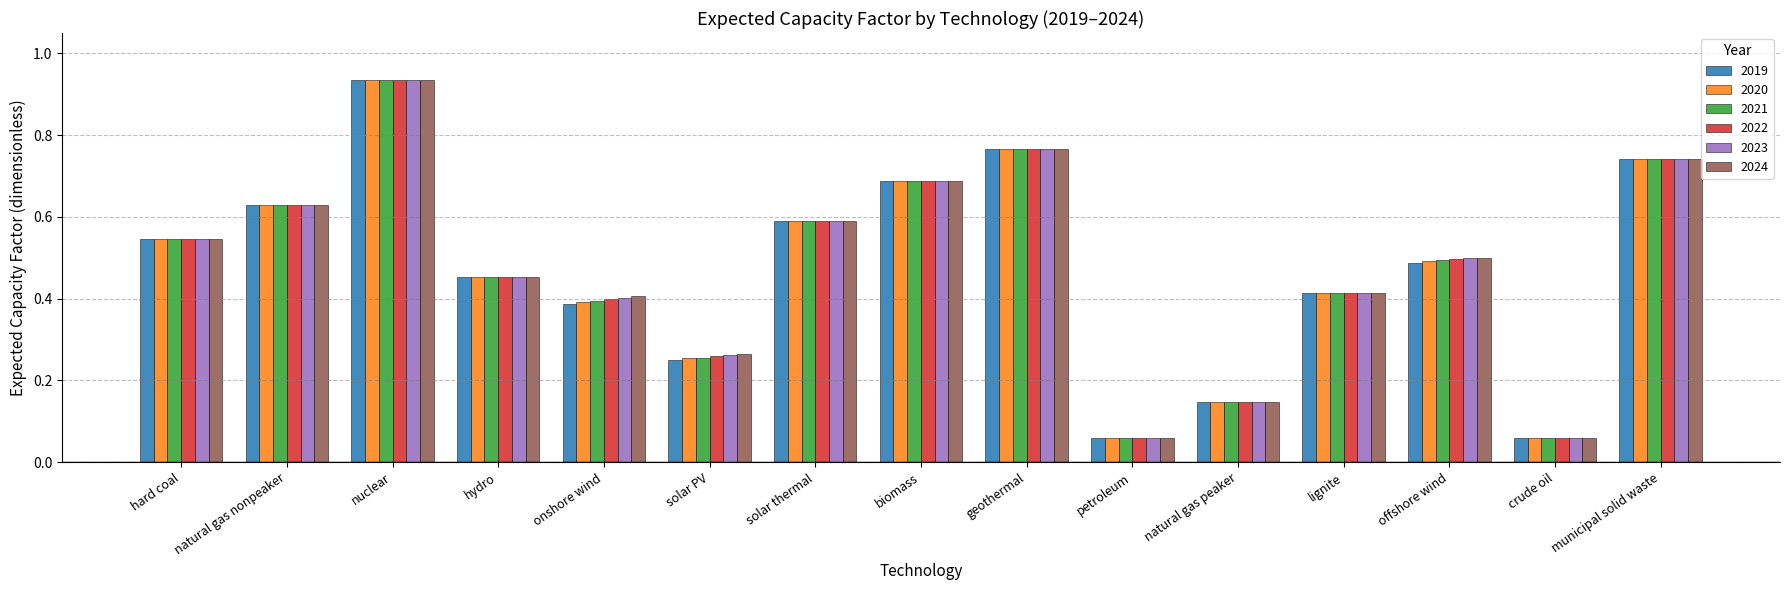

At which label does 2024 reach its peak?

nuclear